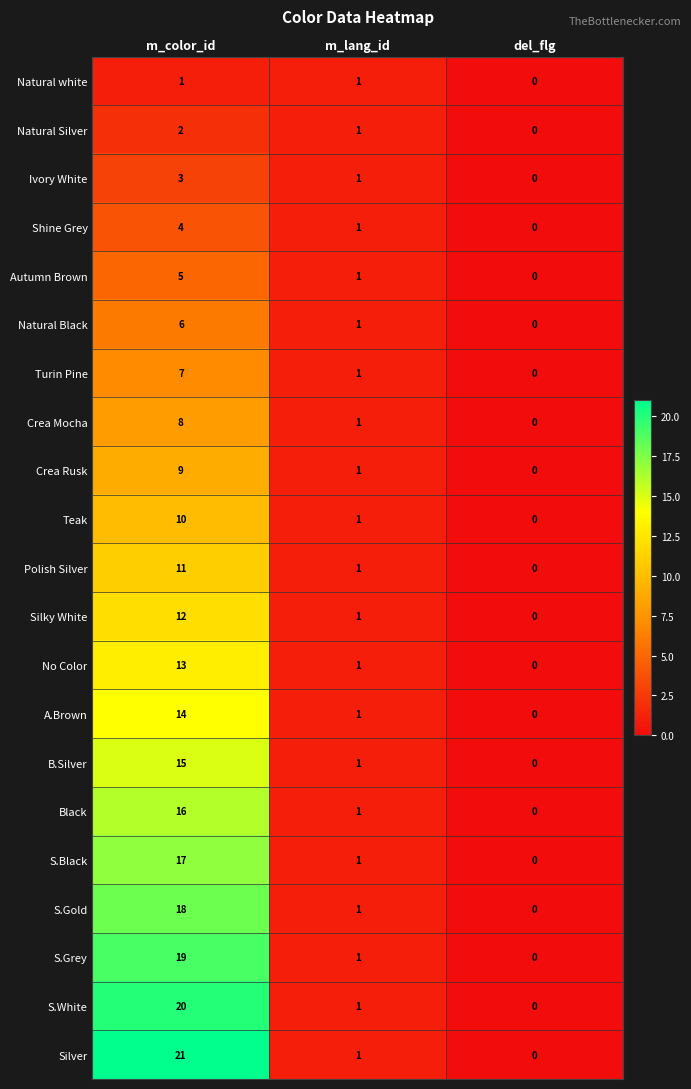

Which series has the largest range (max minus min)?

Silver